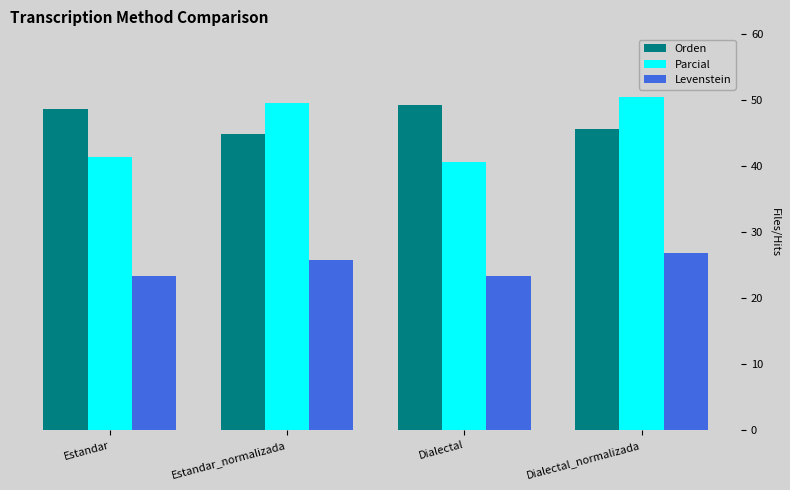

List the labels in order of Orden value, smallest first.

Estandar_normalizada, Dialectal_normalizada, Estandar, Dialectal